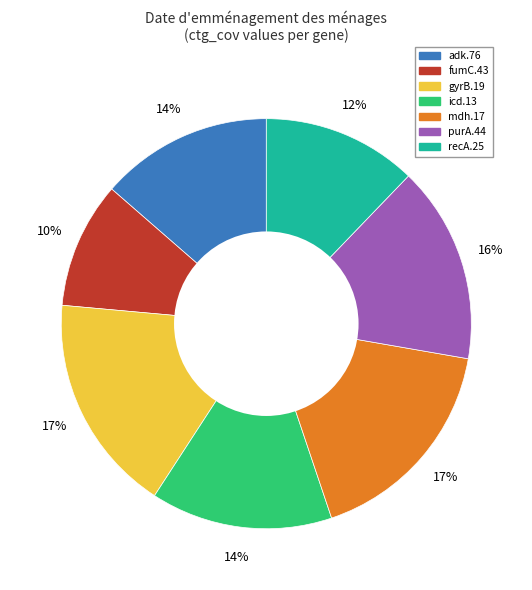

Approximately how many times larger is the value at adk.76 compared to purA.44?

0.9